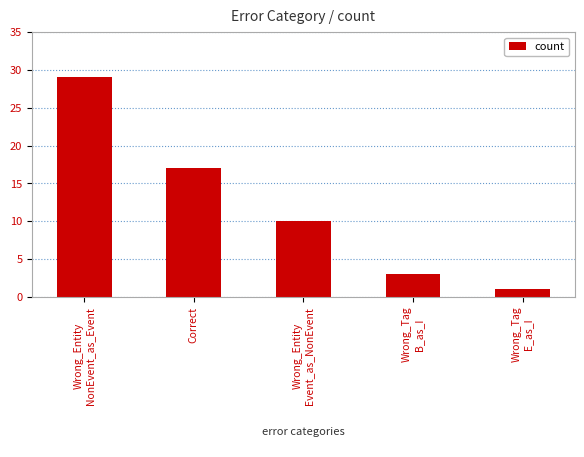

Where does the data first go above 10?

Wrong_Entity
NonEvent_as_Event